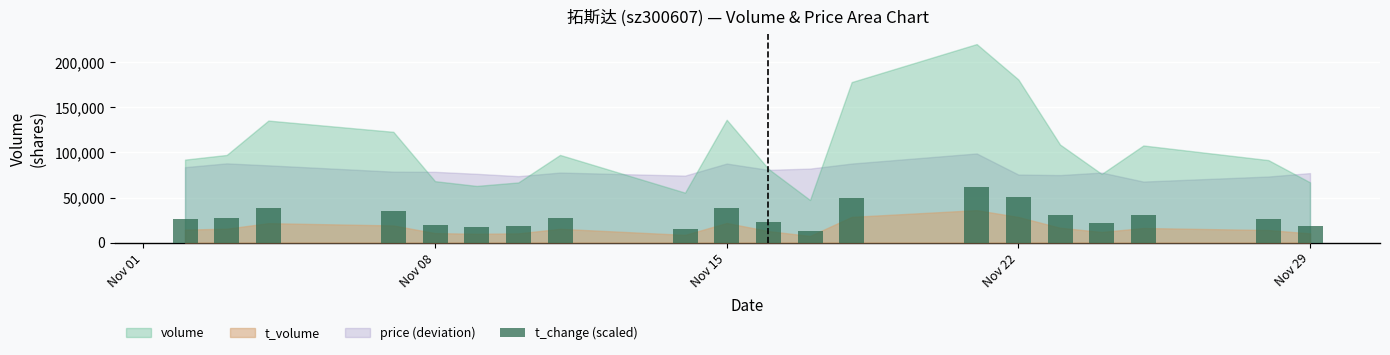

What is the maximum value shown in the chart?

61760